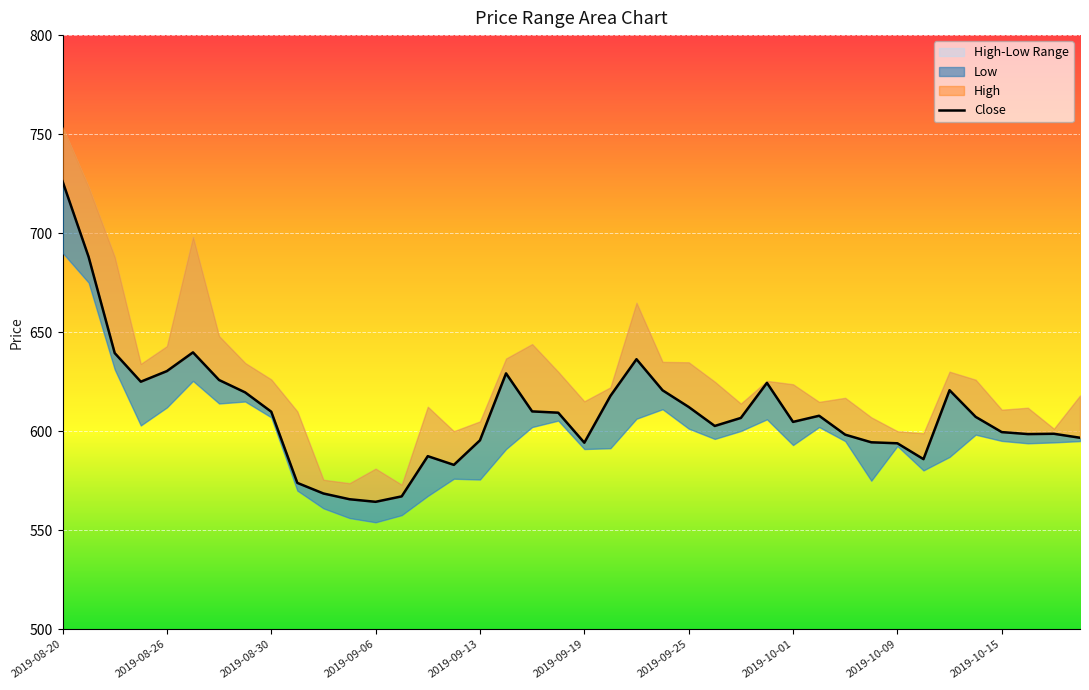

What value does the data have at 13?

567.1